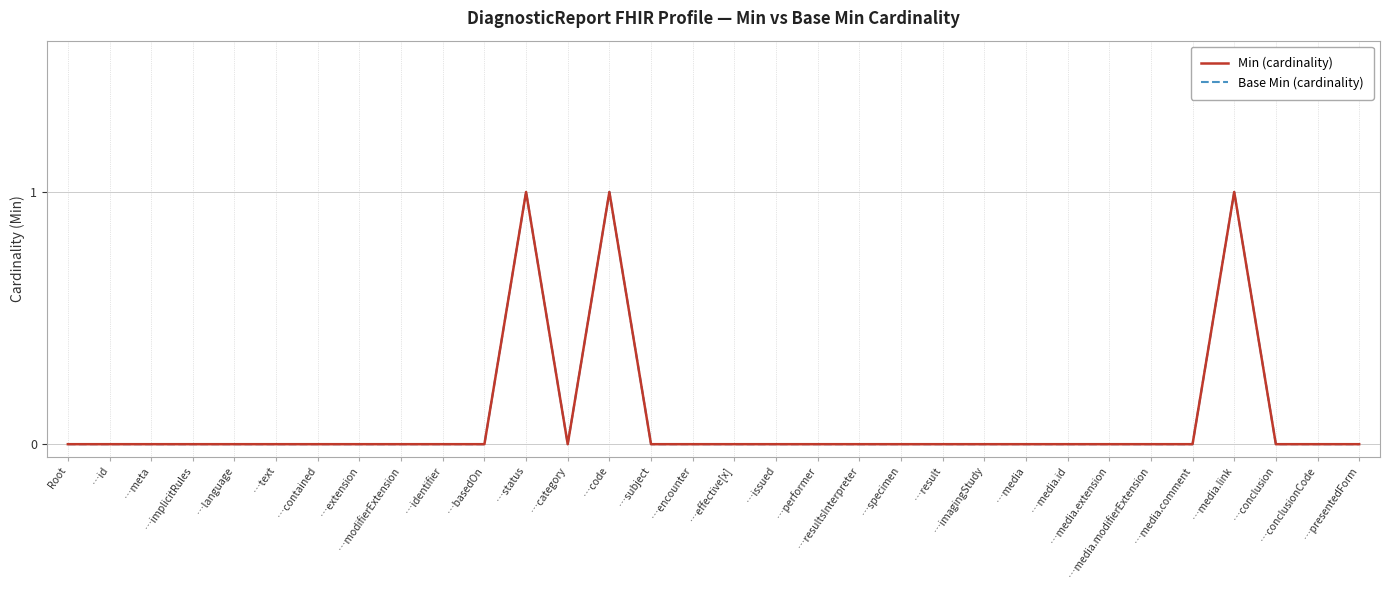

Is this an area chart (filled region under the line)?

No